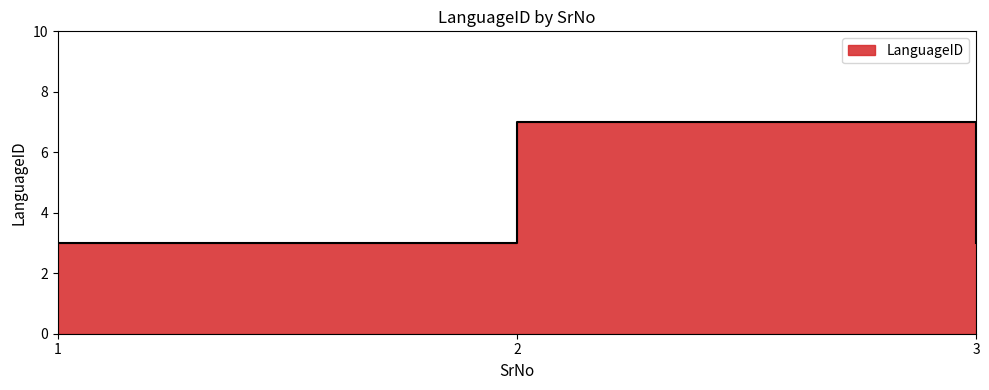

What is the value of the 2nd point from the left?

7